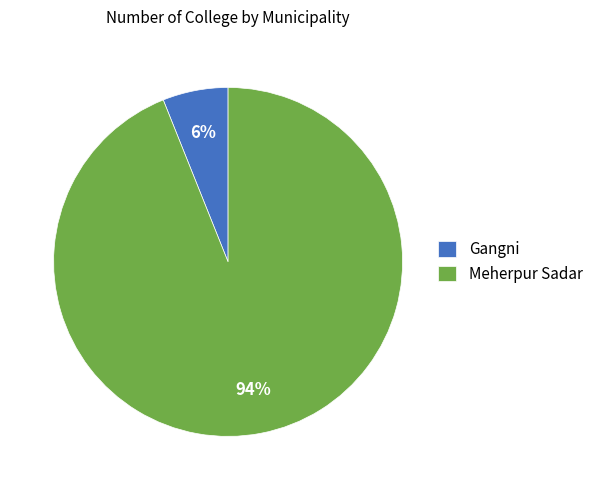

What is the majority slice?

Meherpur Sadar